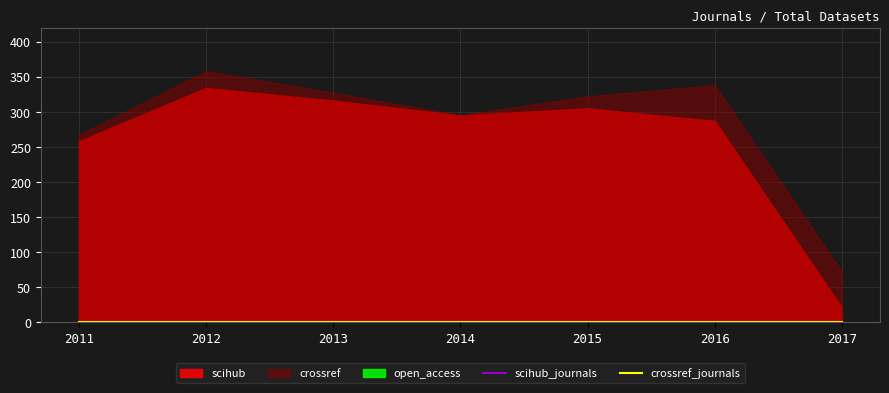

What are all the series names shown in the legend?

scihub, crossref, open_access, scihub_journals, crossref_journals